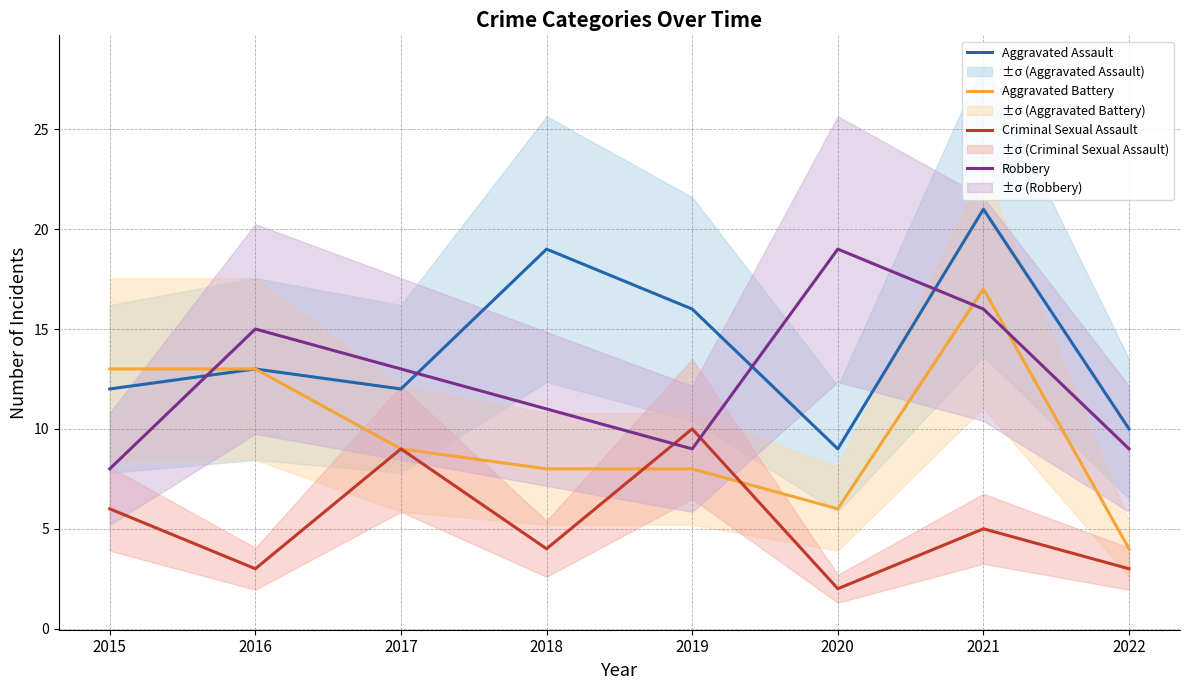

Which label corresponds to the smallest value in the chart?

2020